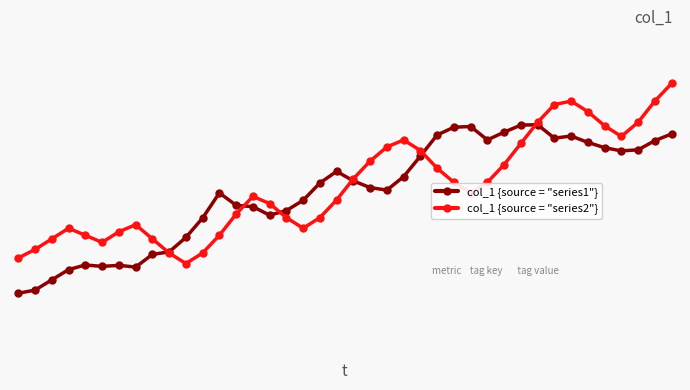

What is the average value of the col_1 {source = "series2"} series?

25.7